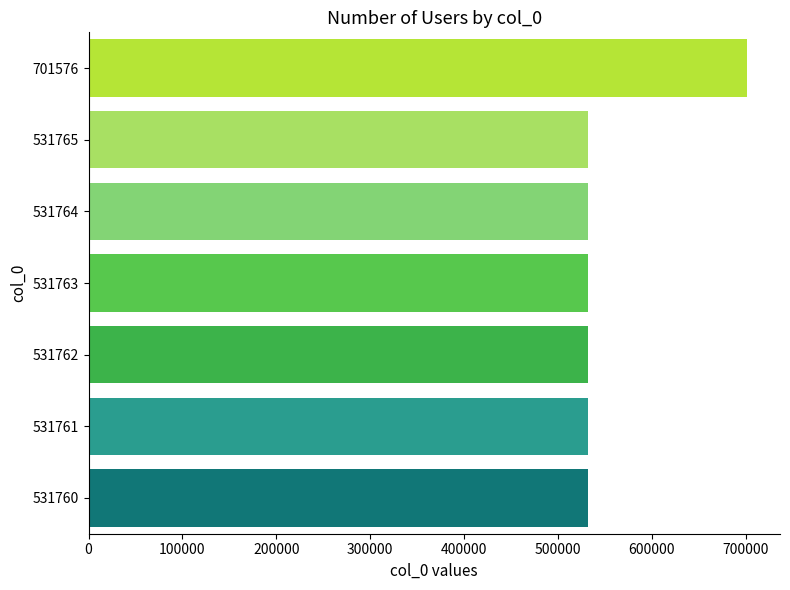

What is the average value?

556022